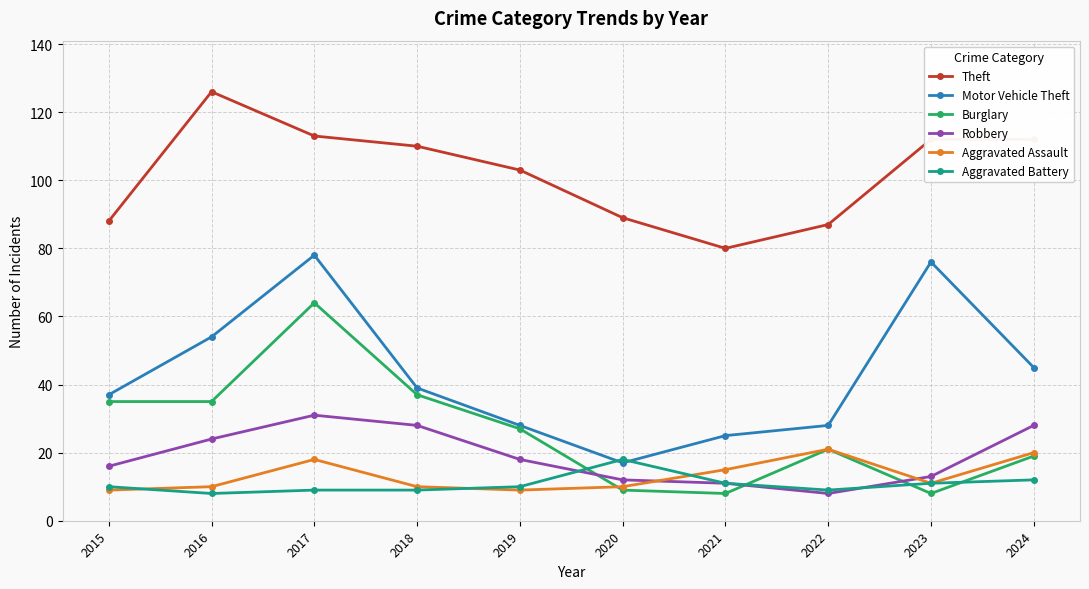

Reading left to right, what are all the values shown in this chart?

Theft: 88	126	113	110	103	89	80	87	112	112
Motor Vehicle Theft: 37	54	78	39	28	17	25	28	76	45
Burglary: 35	35	64	37	27	9	8	21	8	19
Robbery: 16	24	31	28	18	12	11	8	13	28
Aggravated Assault: 9	10	18	10	9	10	15	21	11	20
Aggravated Battery: 10	8	9	9	10	18	11	9	11	12